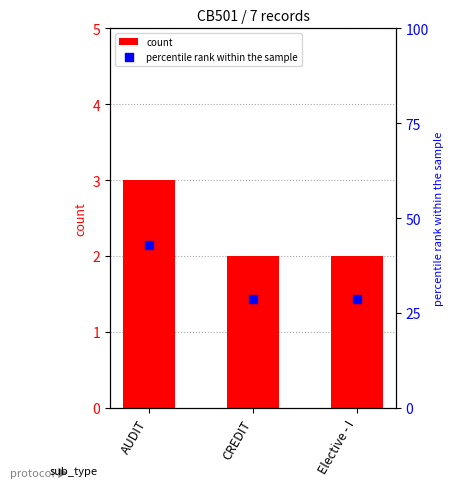

At how many categories does at least one series exceed 18?

3